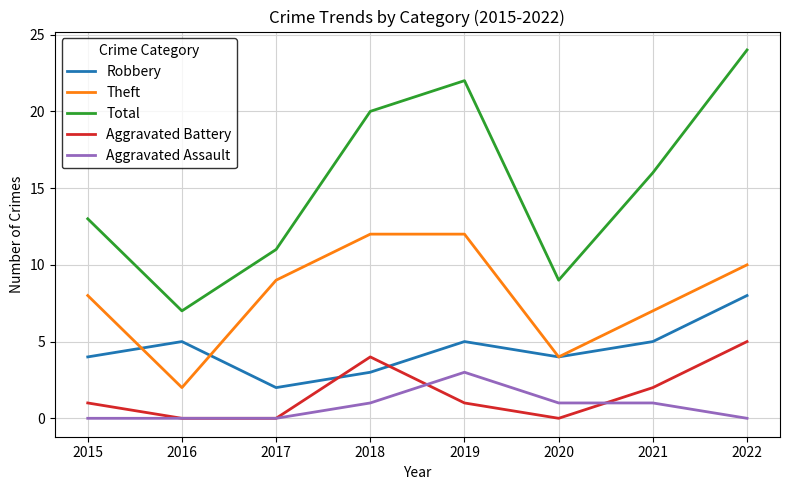

List the series in order of their peak value, lowest first.

Aggravated Assault, Aggravated Battery, Robbery, Theft, Total